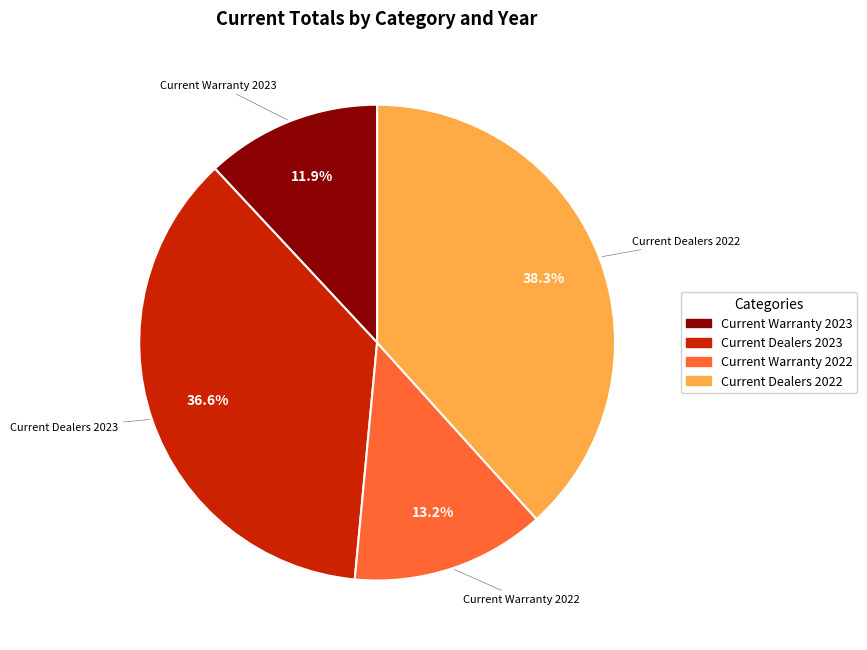

To the nearest percent, what portion does Current Dealers 2022 represent?

38%